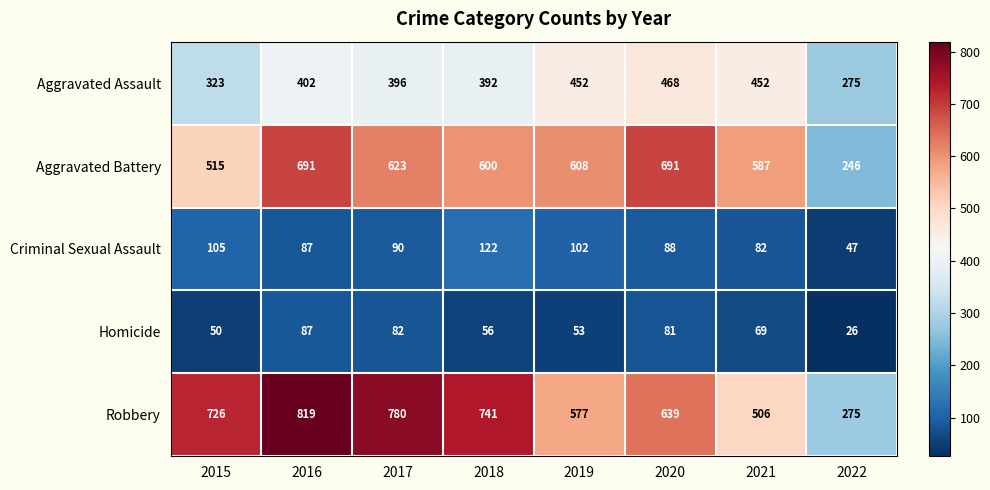

What is the sum of the Criminal Sexual Assault values at 2021 and 2016?

169